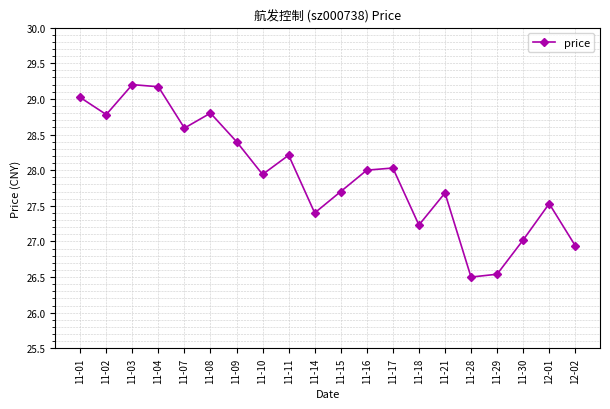

Is it true that the value at 11-01 is 42.2?

False